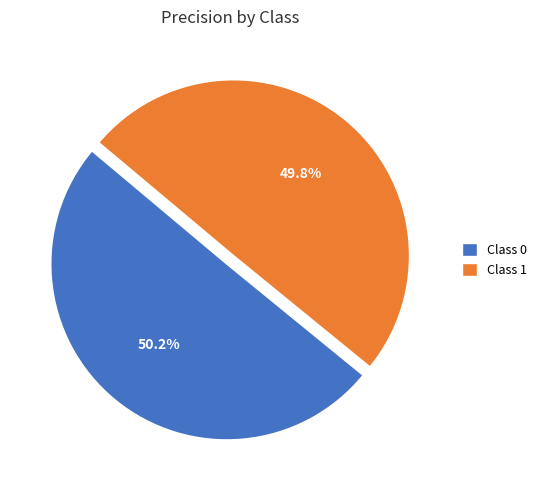

Does any single category account for the majority?

Yes